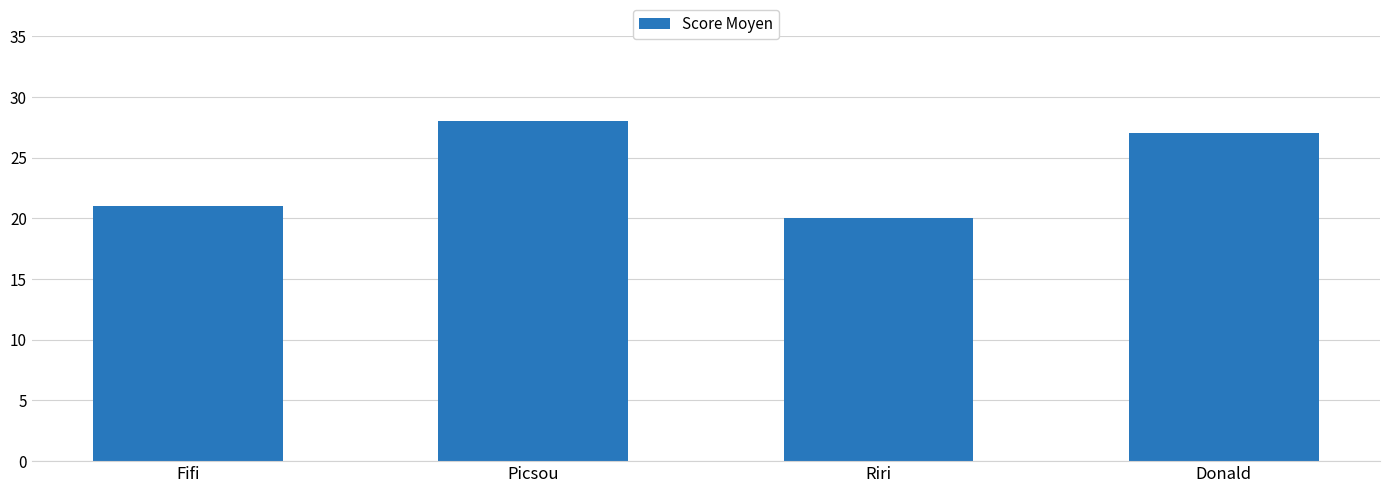

What is the label of the 4th bar from the right?

Fifi